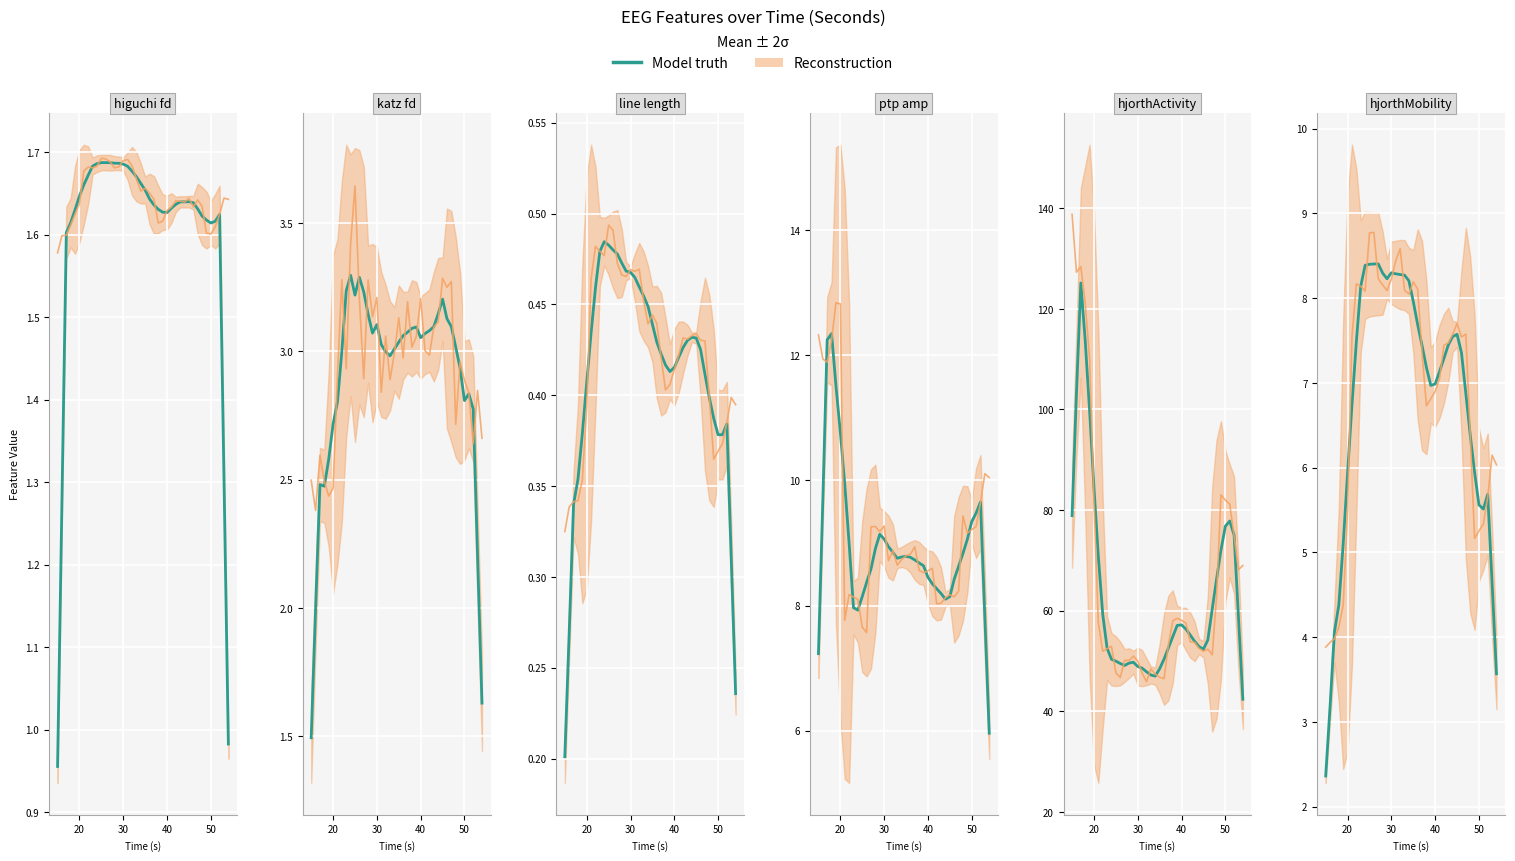

Does the chart display data point markers on the line(s)?

No